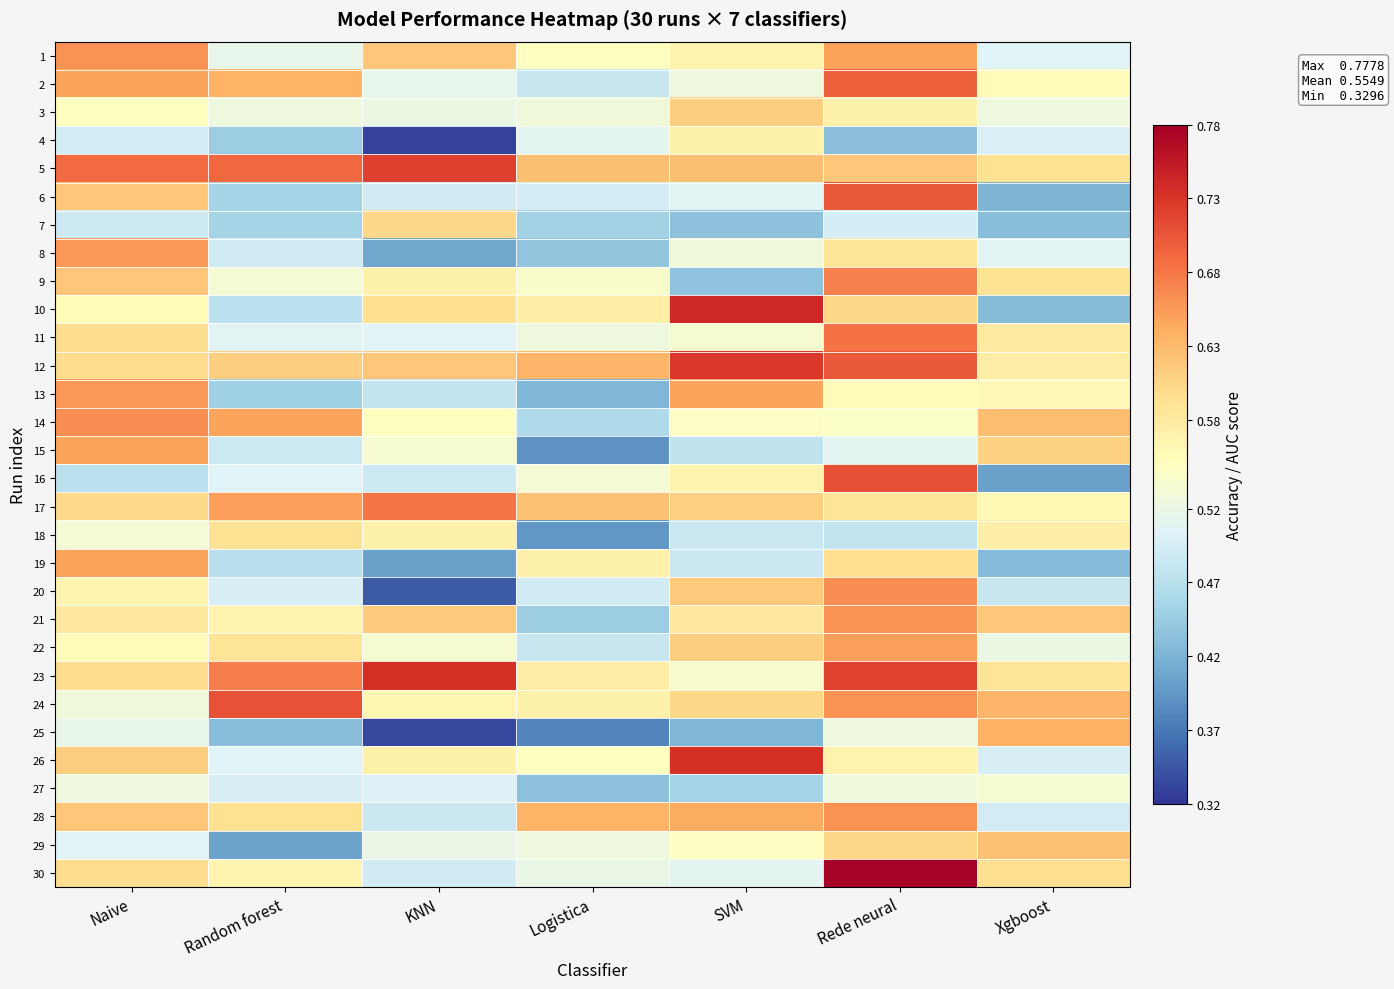

Reading left to right, what are all the values shown in this chart?

1: Naive=0.7	Random forest=0.5	KNN=0.6	Logistica=0.5	SVM=0.6	Rede neural=0.7	Xgboost=0.5
2: Naive=0.6	Random forest=0.6	KNN=0.5	Logistica=0.5	SVM=0.5	Rede neural=0.7	Xgboost=0.6
3: Naive=0.6	Random forest=0.5	KNN=0.5	Logistica=0.5	SVM=0.6	Rede neural=0.6	Xgboost=0.5
4: Naive=0.5	Random forest=0.4	KNN=0.3	Logistica=0.5	SVM=0.6	Rede neural=0.4	Xgboost=0.5
5: Naive=0.7	Random forest=0.7	KNN=0.7	Logistica=0.6	SVM=0.6	Rede neural=0.6	Xgboost=0.6
6: Naive=0.6	Random forest=0.5	KNN=0.5	Logistica=0.5	SVM=0.5	Rede neural=0.7	Xgboost=0.4
7: Naive=0.5	Random forest=0.5	KNN=0.6	Logistica=0.5	SVM=0.4	Rede neural=0.5	Xgboost=0.4
8: Naive=0.7	Random forest=0.5	KNN=0.4	Logistica=0.4	SVM=0.5	Rede neural=0.6	Xgboost=0.5
9: Naive=0.6	Random forest=0.5	KNN=0.6	Logistica=0.5	SVM=0.4	Rede neural=0.7	Xgboost=0.6
10: Naive=0.6	Random forest=0.5	KNN=0.6	Logistica=0.6	SVM=0.7	Rede neural=0.6	Xgboost=0.4
11: Naive=0.6	Random forest=0.5	KNN=0.5	Logistica=0.5	SVM=0.5	Rede neural=0.7	Xgboost=0.6
12: Naive=0.6	Random forest=0.6	KNN=0.6	Logistica=0.6	SVM=0.7	Rede neural=0.7	Xgboost=0.6
13: Naive=0.7	Random forest=0.4	KNN=0.5	Logistica=0.4	SVM=0.6	Rede neural=0.6	Xgboost=0.6
14: Naive=0.7	Random forest=0.6	KNN=0.6	Logistica=0.5	SVM=0.5	Rede neural=0.5	Xgboost=0.6
15: Naive=0.6	Random forest=0.5	KNN=0.5	Logistica=0.4	SVM=0.5	Rede neural=0.5	Xgboost=0.6
16: Naive=0.5	Random forest=0.5	KNN=0.5	Logistica=0.5	SVM=0.6	Rede neural=0.7	Xgboost=0.4
17: Naive=0.6	Random forest=0.7	KNN=0.7	Logistica=0.6	SVM=0.6	Rede neural=0.6	Xgboost=0.6
18: Naive=0.5	Random forest=0.6	KNN=0.6	Logistica=0.4	SVM=0.5	Rede neural=0.5	Xgboost=0.6
19: Naive=0.6	Random forest=0.5	KNN=0.4	Logistica=0.6	SVM=0.5	Rede neural=0.6	Xgboost=0.4
20: Naive=0.6	Random forest=0.5	KNN=0.3	Logistica=0.5	SVM=0.6	Rede neural=0.7	Xgboost=0.5
21: Naive=0.6	Random forest=0.6	KNN=0.6	Logistica=0.4	SVM=0.6	Rede neural=0.7	Xgboost=0.6
22: Naive=0.6	Random forest=0.6	KNN=0.5	Logistica=0.5	SVM=0.6	Rede neural=0.7	Xgboost=0.5
23: Naive=0.6	Random forest=0.7	KNN=0.7	Logistica=0.6	SVM=0.5	Rede neural=0.7	Xgboost=0.6
24: Naive=0.5	Random forest=0.7	KNN=0.6	Logistica=0.6	SVM=0.6	Rede neural=0.7	Xgboost=0.6
25: Naive=0.5	Random forest=0.4	KNN=0.3	Logistica=0.4	SVM=0.4	Rede neural=0.5	Xgboost=0.6
26: Naive=0.6	Random forest=0.5	KNN=0.6	Logistica=0.5	SVM=0.7	Rede neural=0.6	Xgboost=0.5
27: Naive=0.5	Random forest=0.5	KNN=0.5	Logistica=0.4	SVM=0.5	Rede neural=0.5	Xgboost=0.5
28: Naive=0.6	Random forest=0.6	KNN=0.5	Logistica=0.6	SVM=0.6	Rede neural=0.7	Xgboost=0.5
29: Naive=0.5	Random forest=0.4	KNN=0.5	Logistica=0.5	SVM=0.5	Rede neural=0.6	Xgboost=0.6
30: Naive=0.6	Random forest=0.6	KNN=0.5	Logistica=0.5	SVM=0.5	Rede neural=0.8	Xgboost=0.6